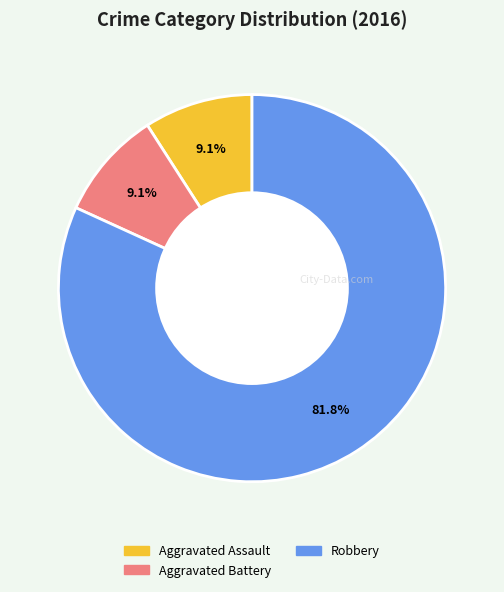

Is there a majority slice in this chart?

Yes